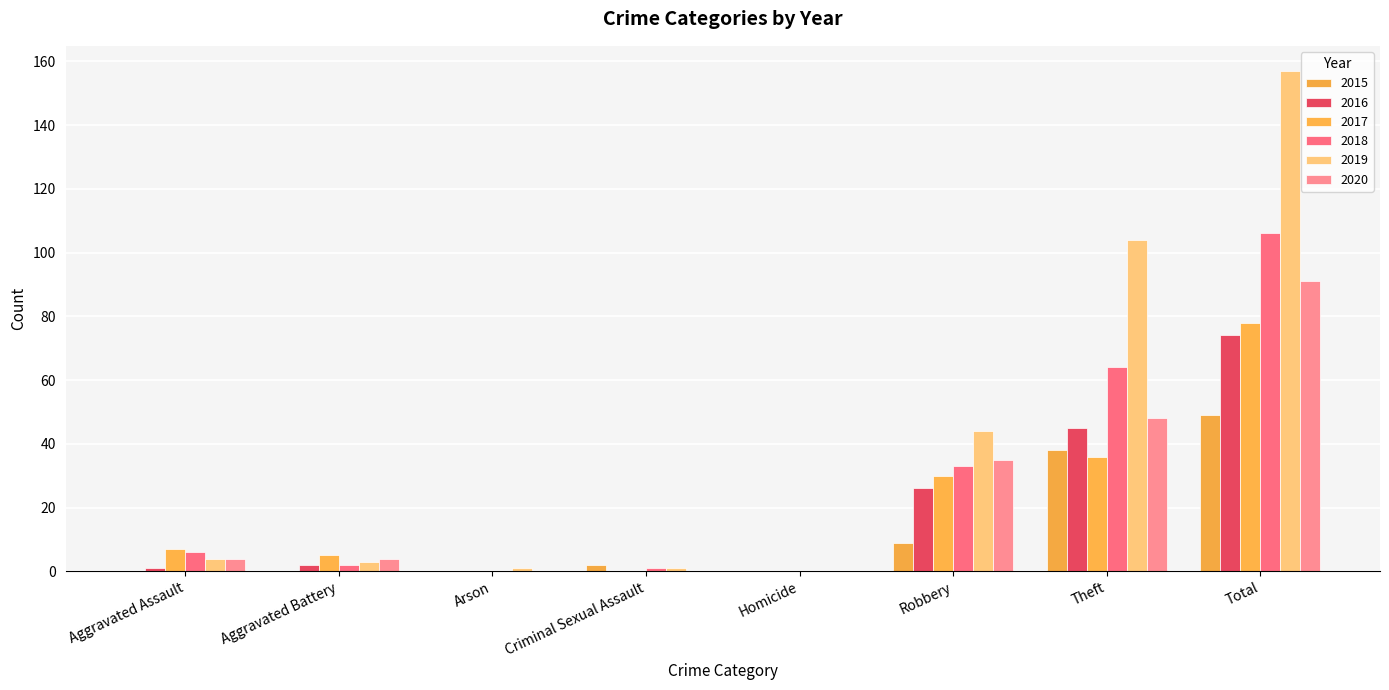

What is the sum of the 2018 values at Robbery and Theft?

97